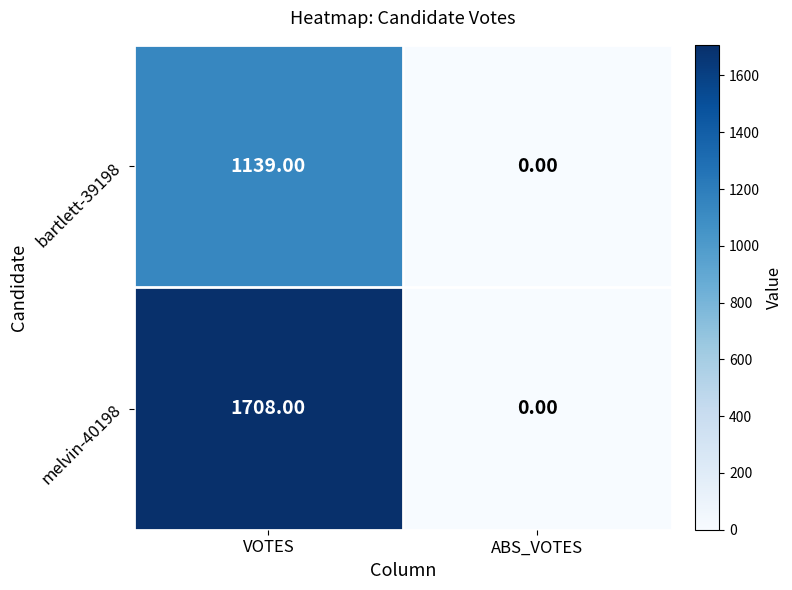

Rank the categories by melvin-40198 value from lowest to highest.

ABS_VOTES, VOTES